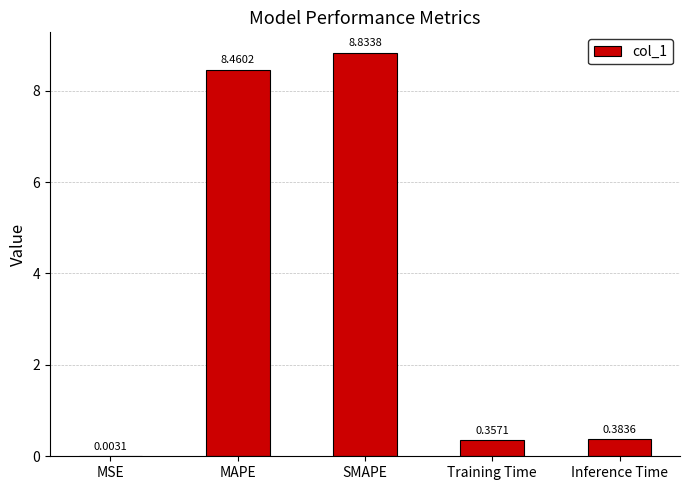

What is the approximate value at MAPE?

8.5